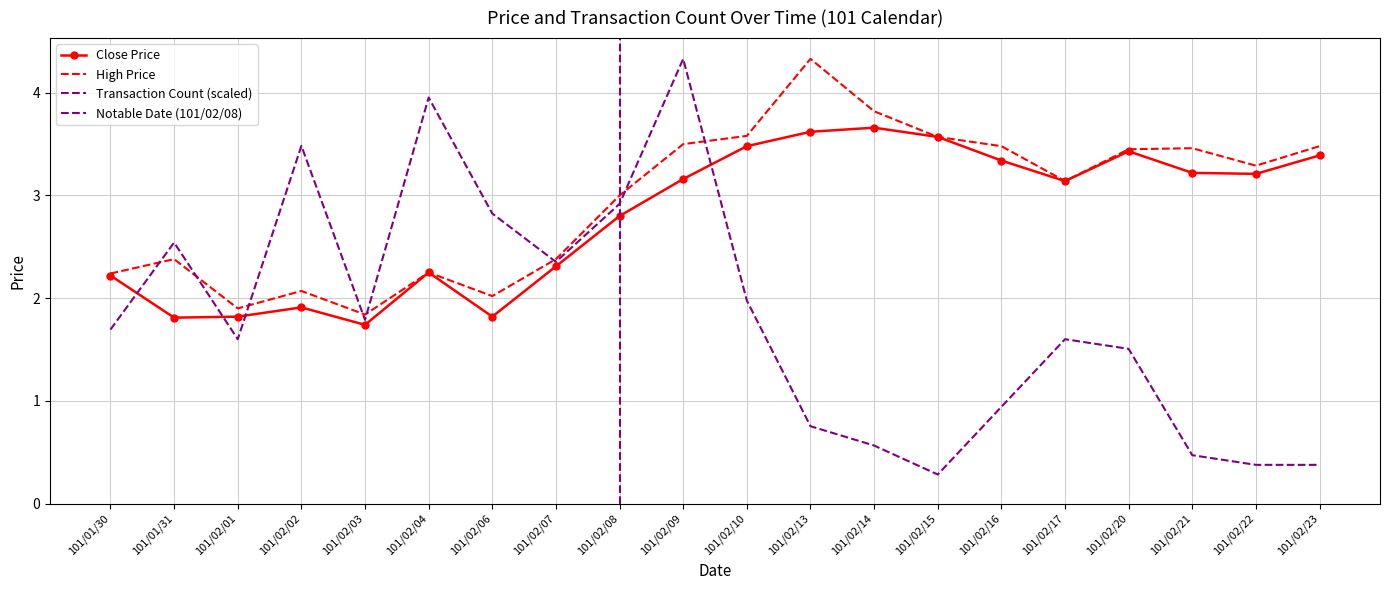

At which category is the sum across all series the highest?

101/02/09